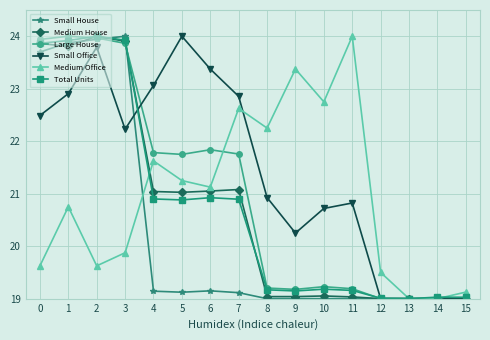

How many data points does each series have?

16